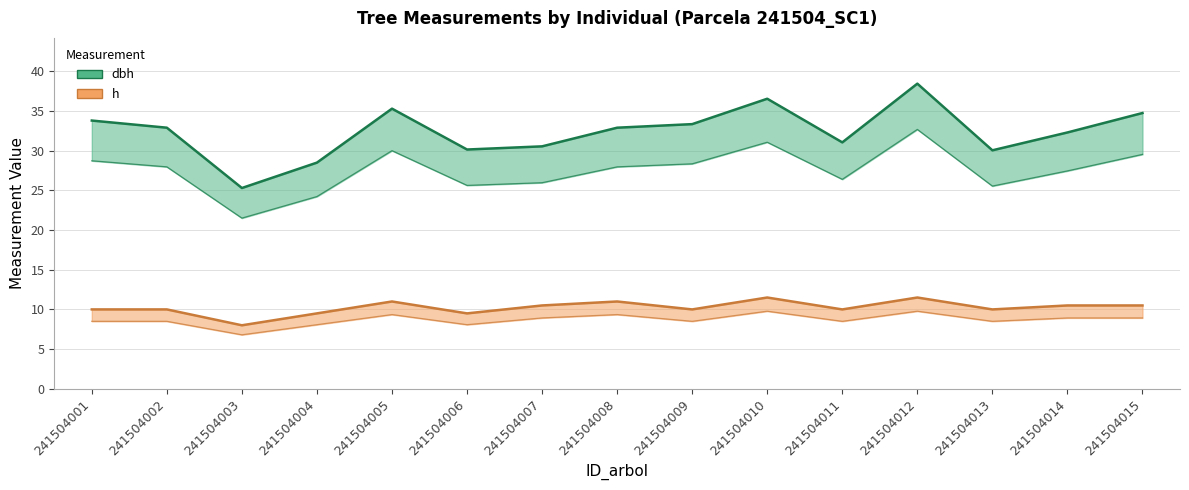

True or false: h and dbh intersect in this chart.

False